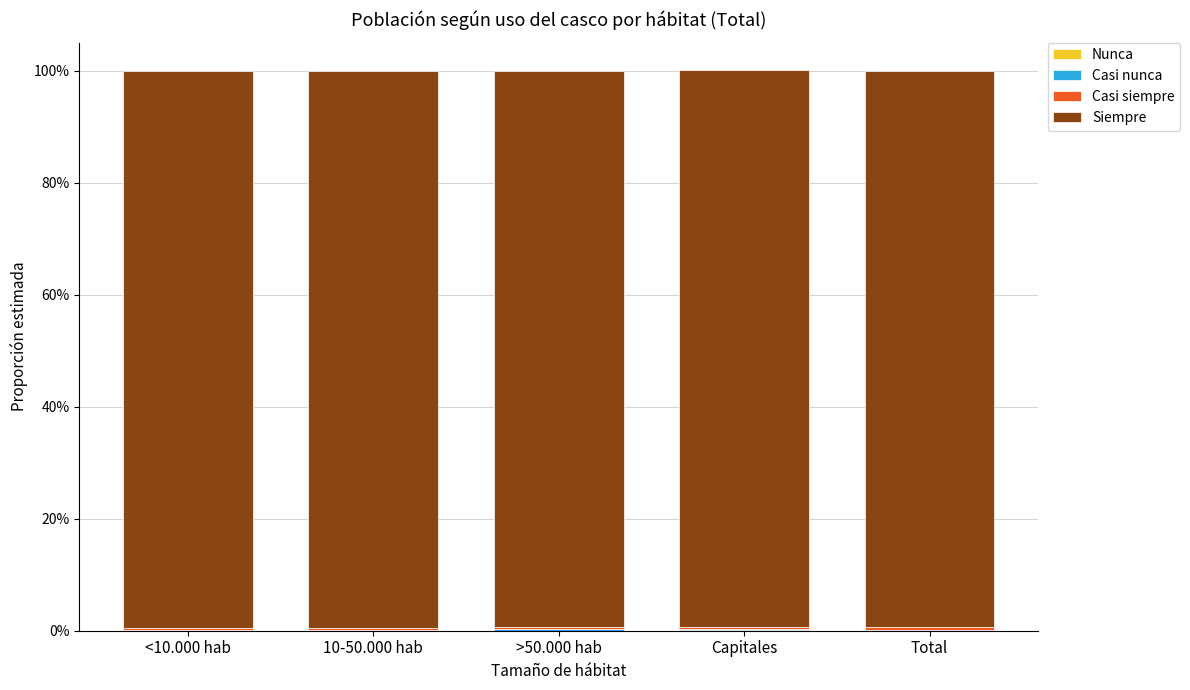

What position from the left is Capitales?

4